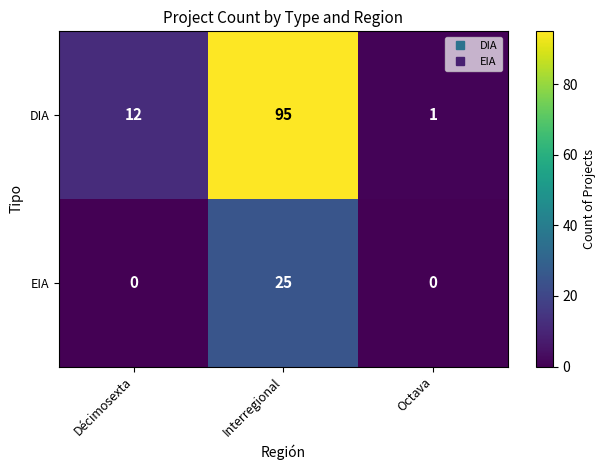

What is the maximum value shown in the chart?

95